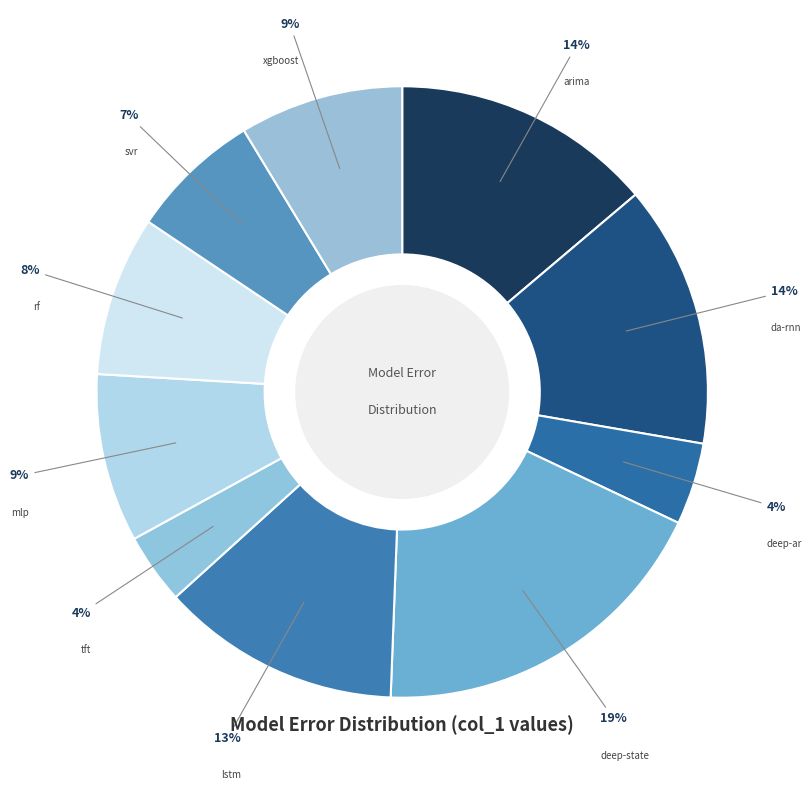

Do arima and deep-ar together represent more than half of the pie?

No